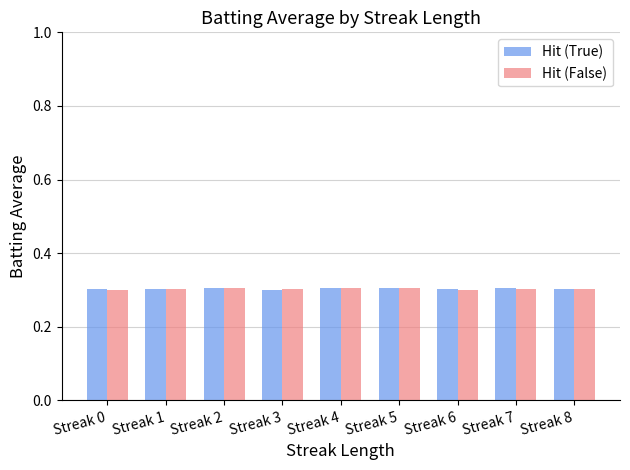

The value of Hit (False) at Streak 8 is 0.1. True or false?

False